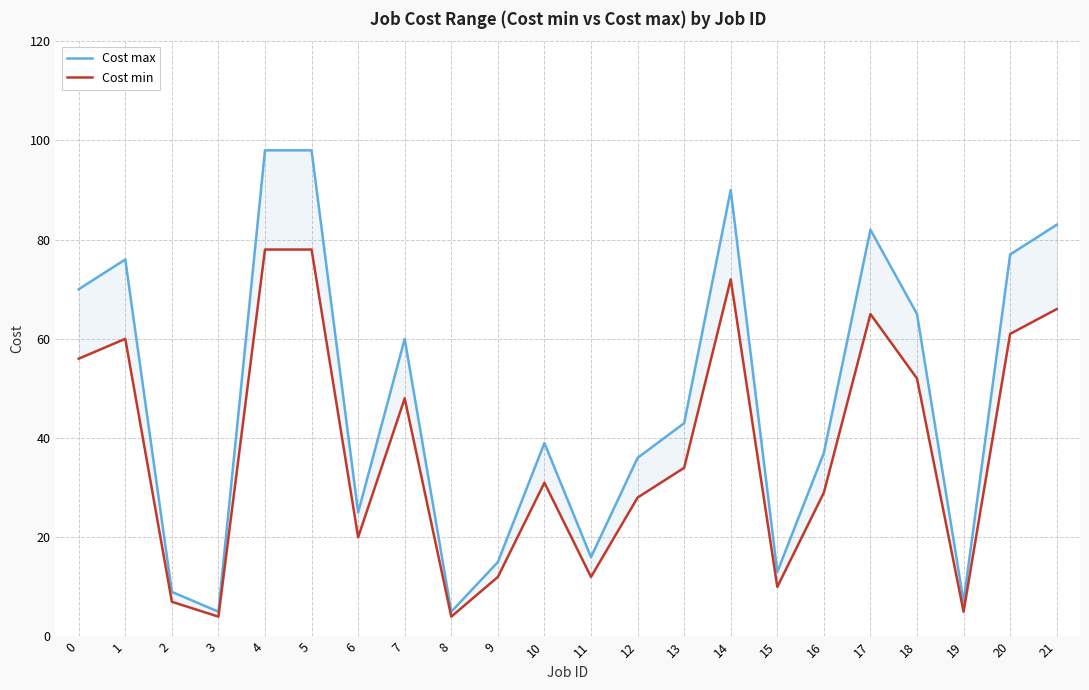

What are all the series names shown in the legend?

Cost max, Cost min